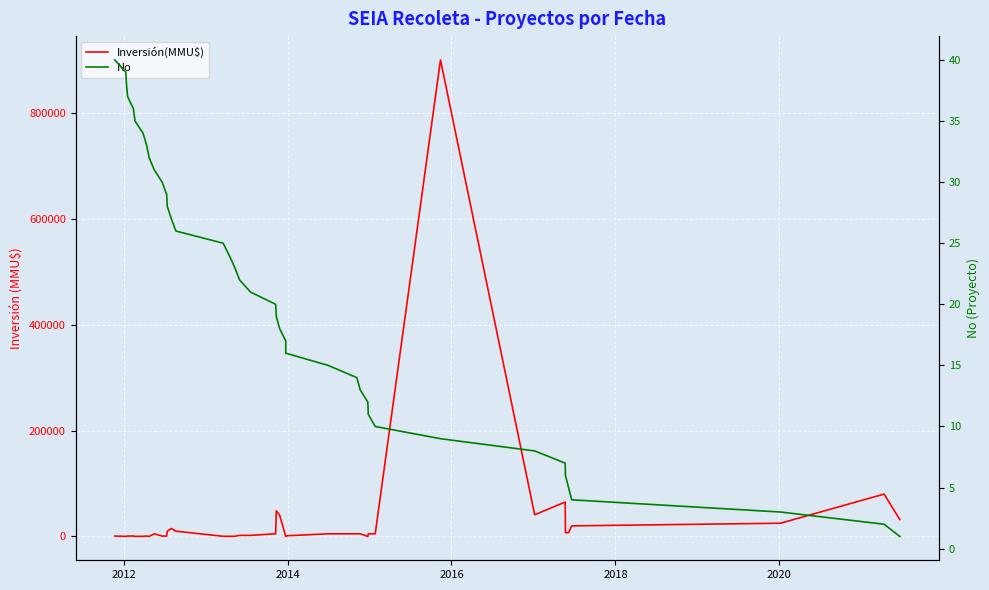

What are all the series names shown in the legend?

Inversión(MMU$), No